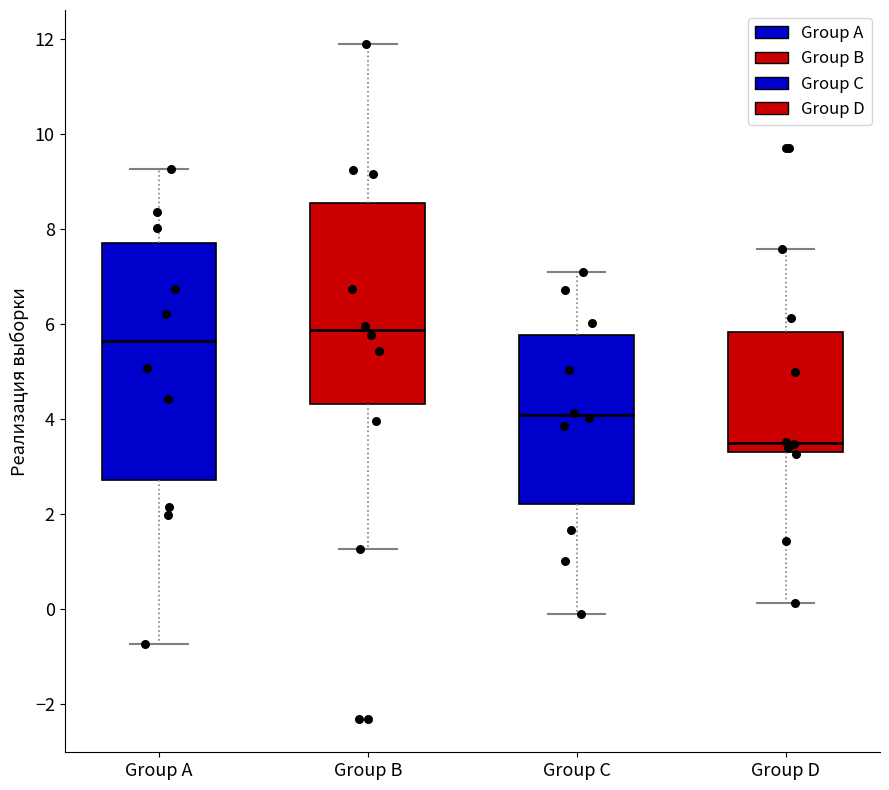

Where does the median line of the box for Group A sit on the y-axis? The values are not printed on the chart, so give them approximately, as read against the axis.

5.6